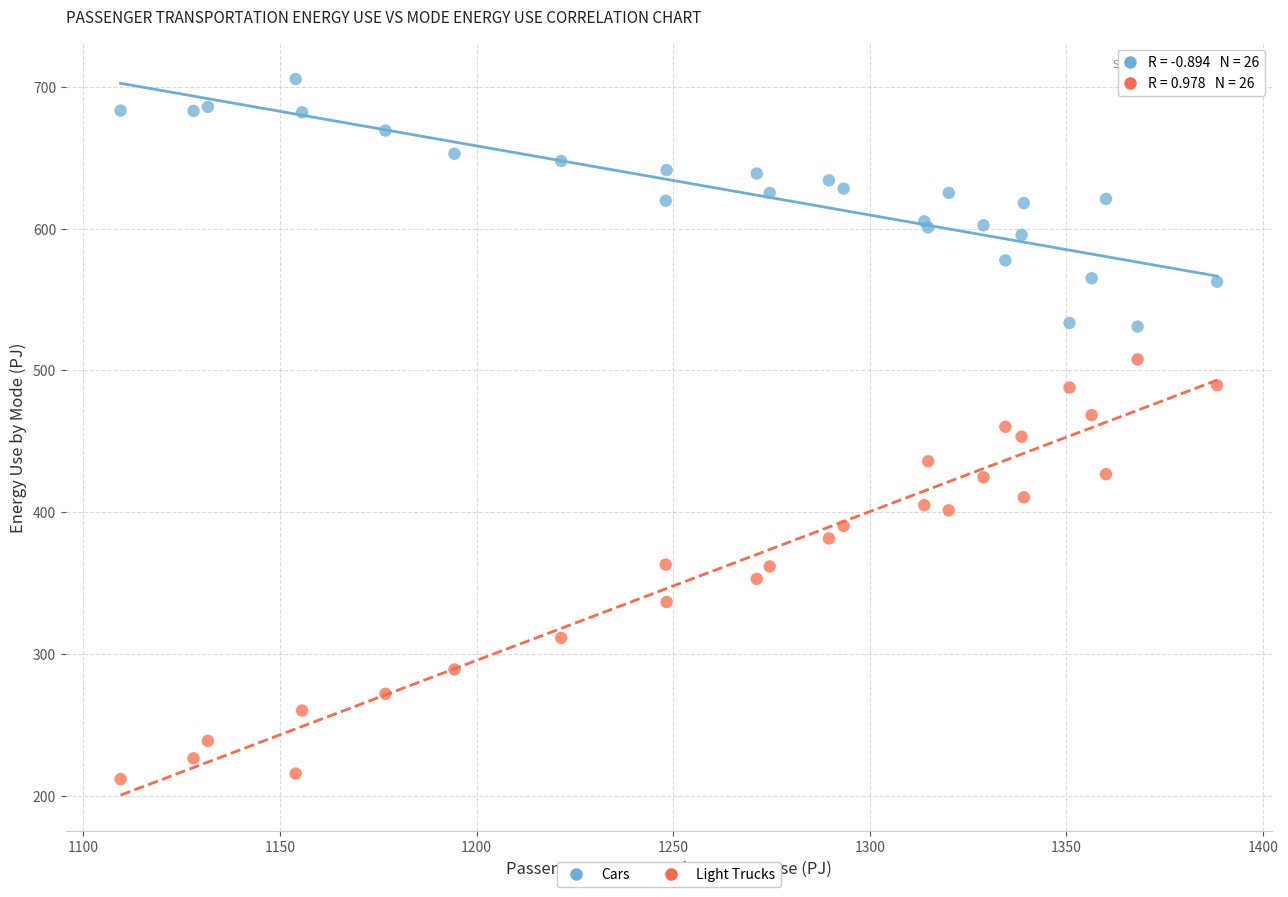

Which series has the largest Y range (max minus min)?

Light Trucks